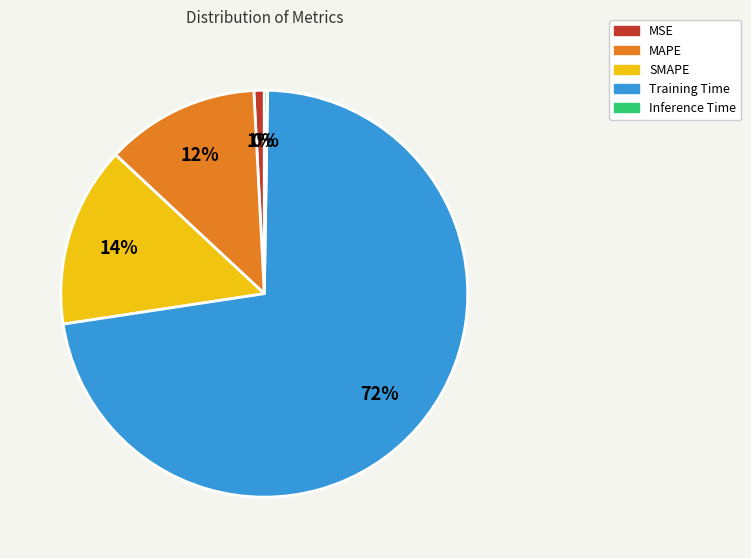

What percentage is the MSE slice, to the nearest percent?

1%